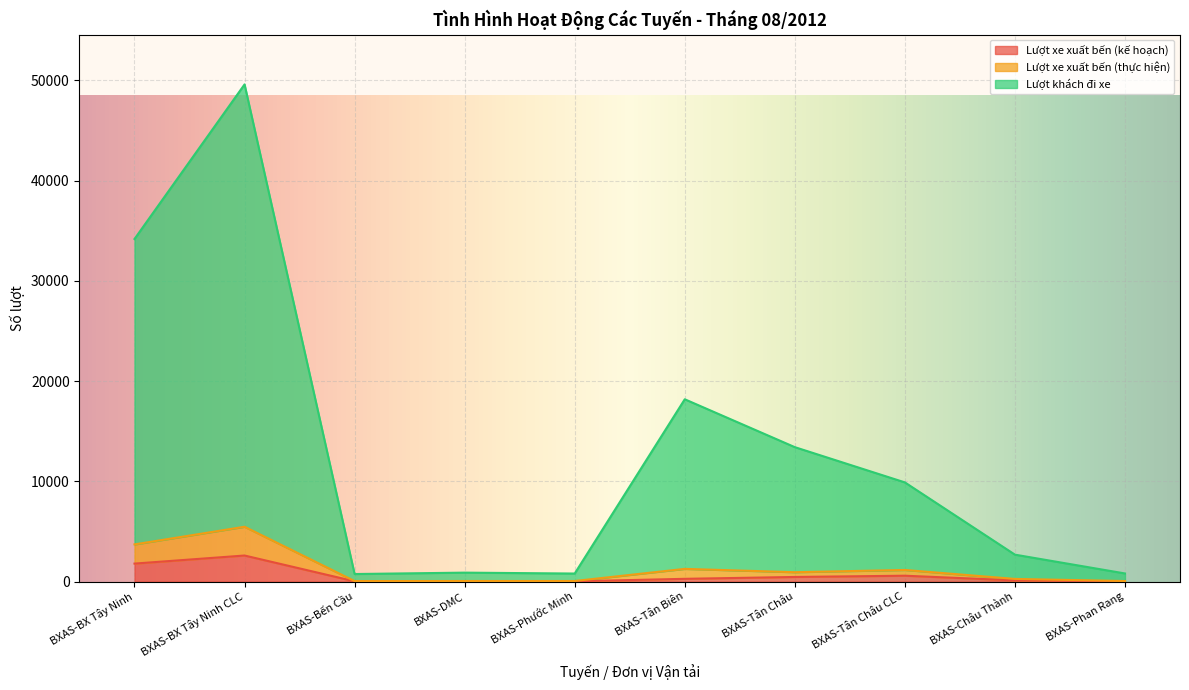

At which category does Lượt xe xuất bến (kế hoạch) reach its first local peak?

BXAS-BX Tây Ninh CLC